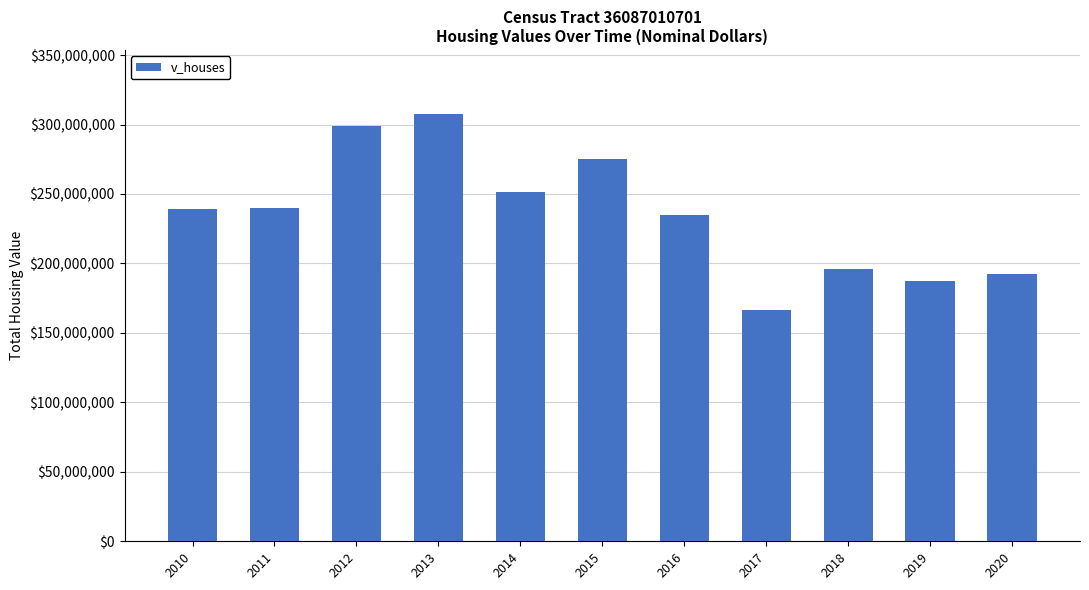

What is the average value?

235318318